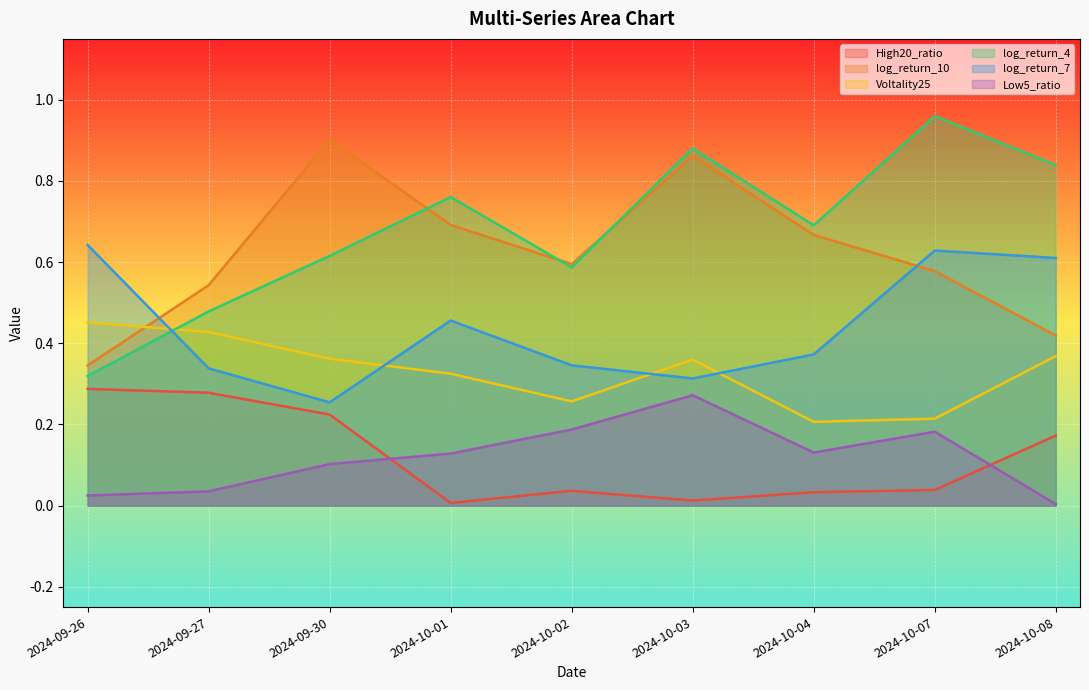

At 2024-10-04, list the series in order from smallest to largest.

High20_ratio, Low5_ratio, Voltality25, log_return_7, log_return_10, log_return_4